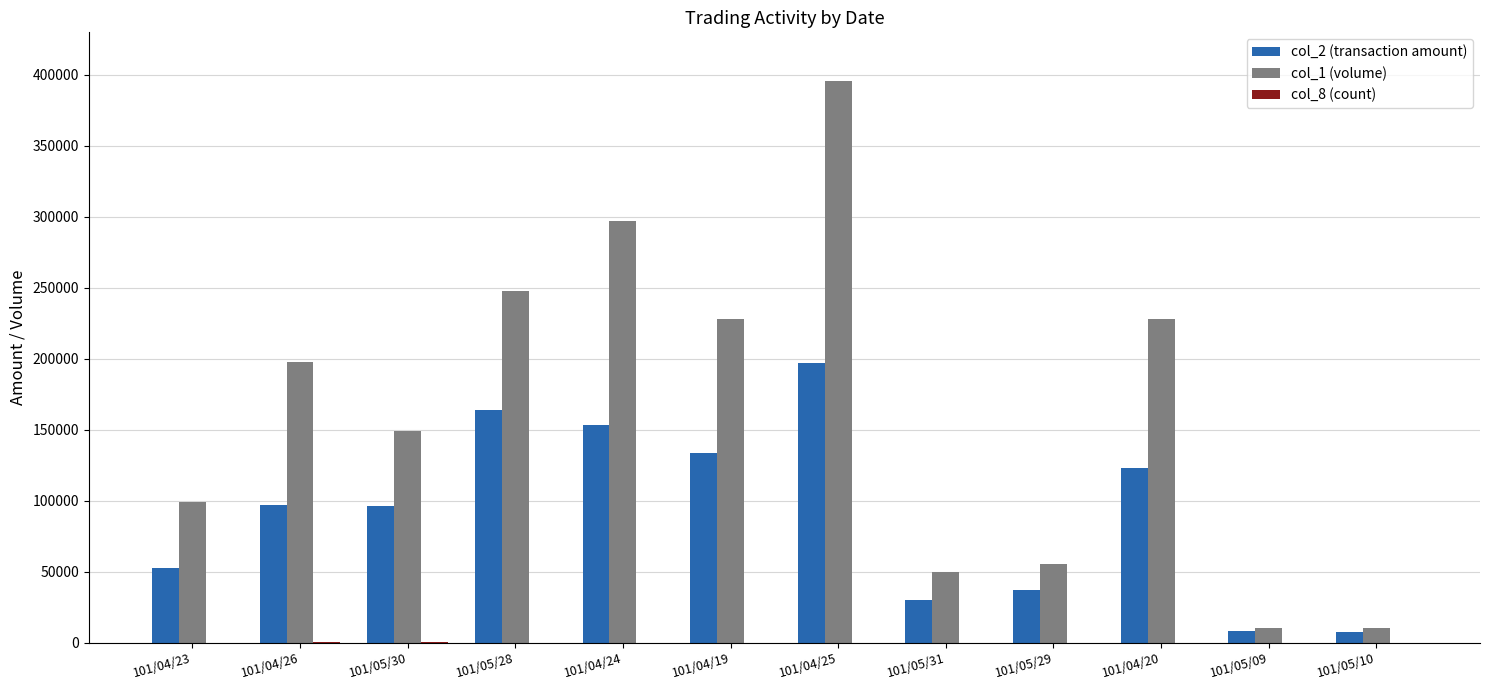

Which category has the highest value across all series?

101/04/25